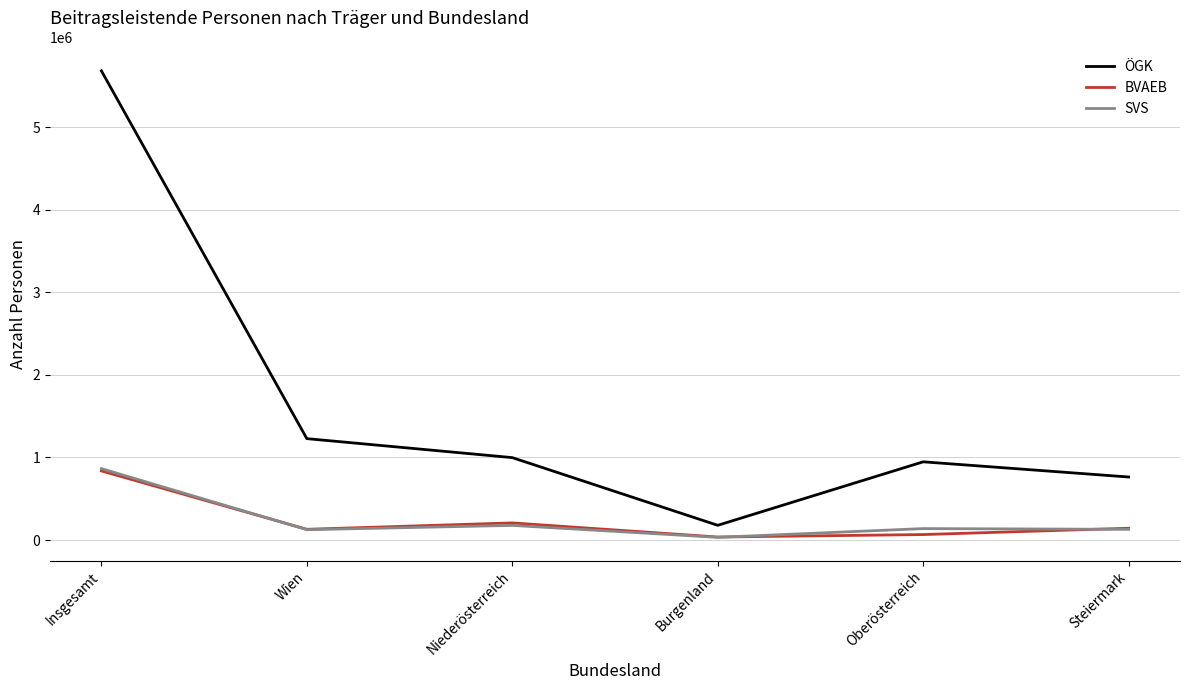

At how many categories does at least one series exceed 5453166?

1